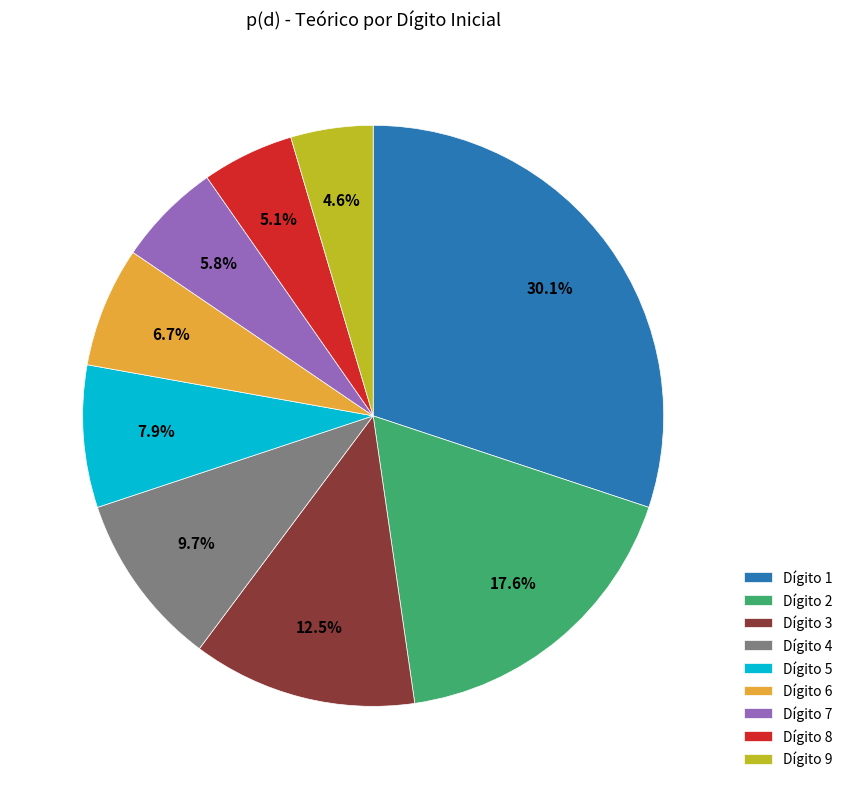

Between Dígito 7 and Dígito 1, which is larger?

Dígito 1